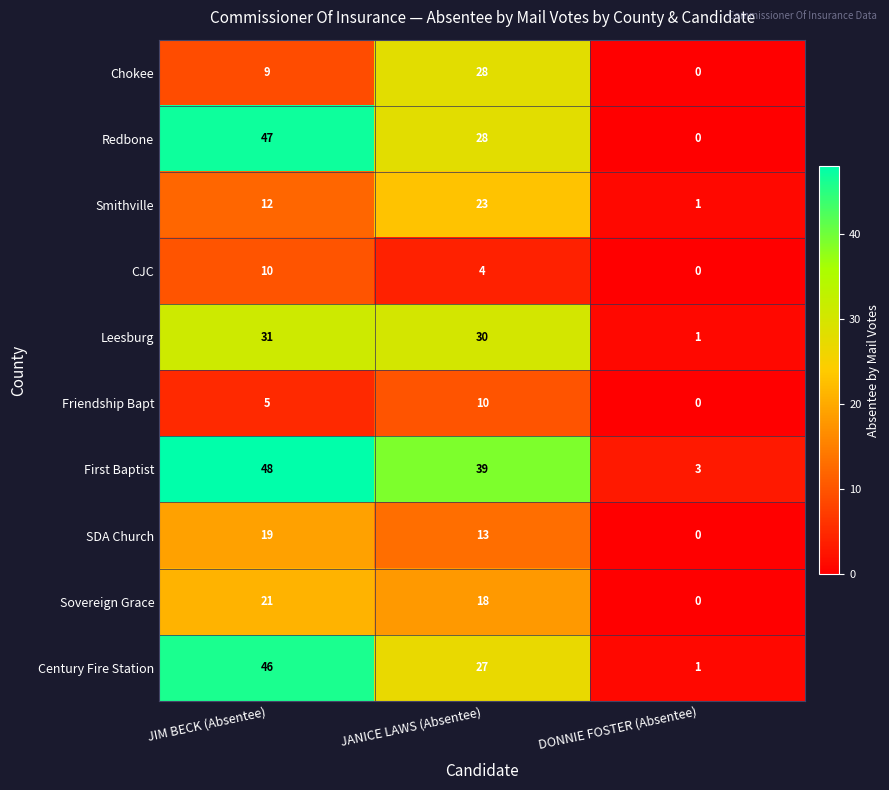

Reading left to right, what are all the values shown in this chart?

Chokee: JIM BECK (Absentee)=9	JANICE LAWS (Absentee)=28	DONNIE FOSTER (Absentee)=0
Redbone: JIM BECK (Absentee)=47	JANICE LAWS (Absentee)=28	DONNIE FOSTER (Absentee)=0
Smithville: JIM BECK (Absentee)=12	JANICE LAWS (Absentee)=23	DONNIE FOSTER (Absentee)=1
CJC: JIM BECK (Absentee)=10	JANICE LAWS (Absentee)=4	DONNIE FOSTER (Absentee)=0
Leesburg: JIM BECK (Absentee)=31	JANICE LAWS (Absentee)=30	DONNIE FOSTER (Absentee)=1
Friendship Bapt: JIM BECK (Absentee)=5	JANICE LAWS (Absentee)=10	DONNIE FOSTER (Absentee)=0
First Baptist: JIM BECK (Absentee)=48	JANICE LAWS (Absentee)=39	DONNIE FOSTER (Absentee)=3
SDA Church: JIM BECK (Absentee)=19	JANICE LAWS (Absentee)=13	DONNIE FOSTER (Absentee)=0
Sovereign Grace: JIM BECK (Absentee)=21	JANICE LAWS (Absentee)=18	DONNIE FOSTER (Absentee)=0
Century Fire Station: JIM BECK (Absentee)=46	JANICE LAWS (Absentee)=27	DONNIE FOSTER (Absentee)=1